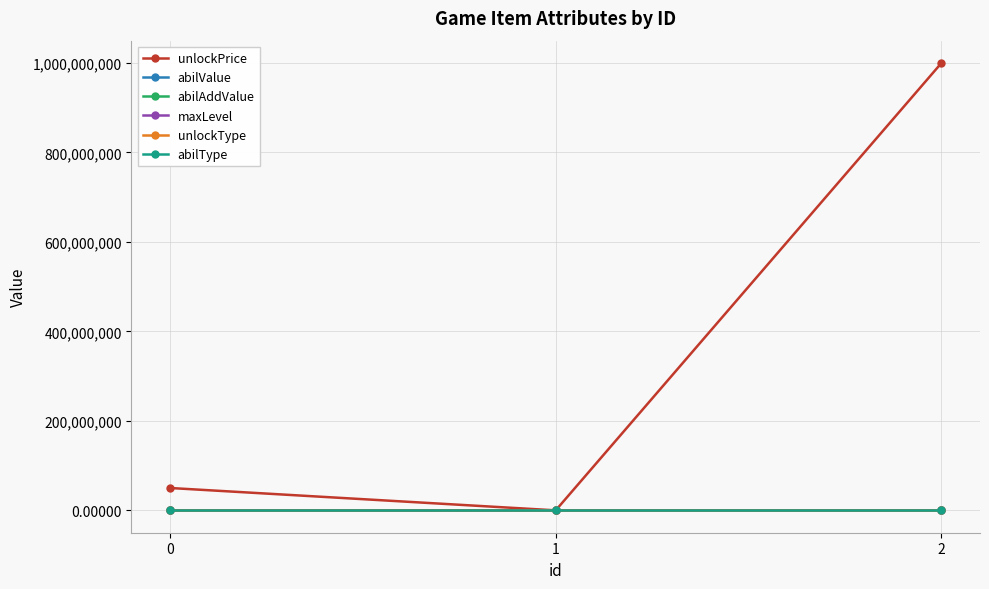

How many values in the abilValue series exceed 0?

2